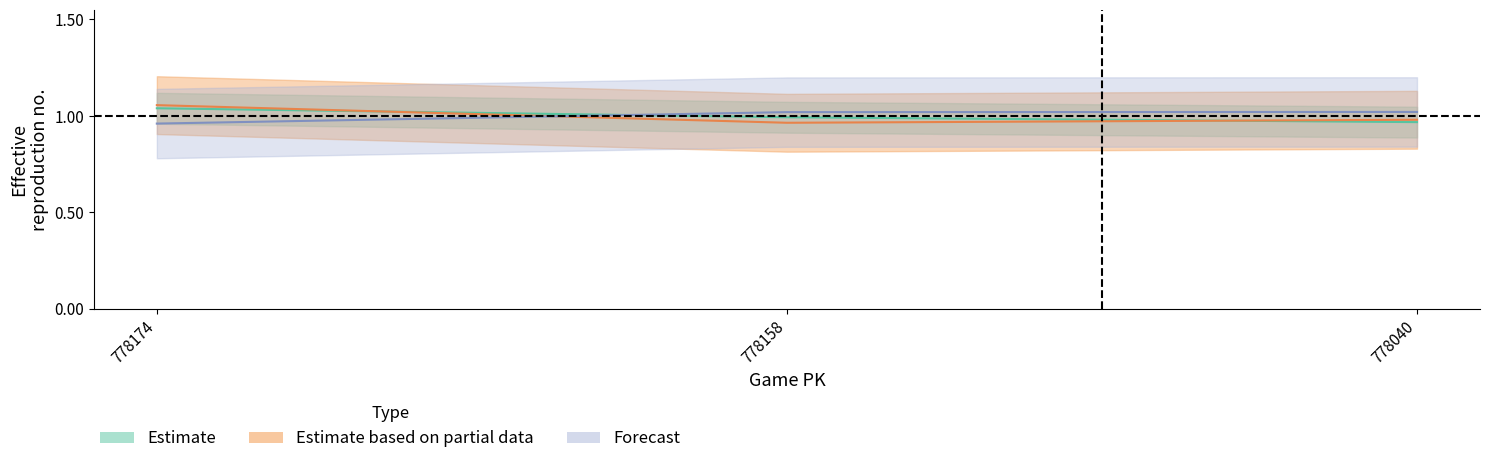

Between 778158 and 778174, which is larger?

778174